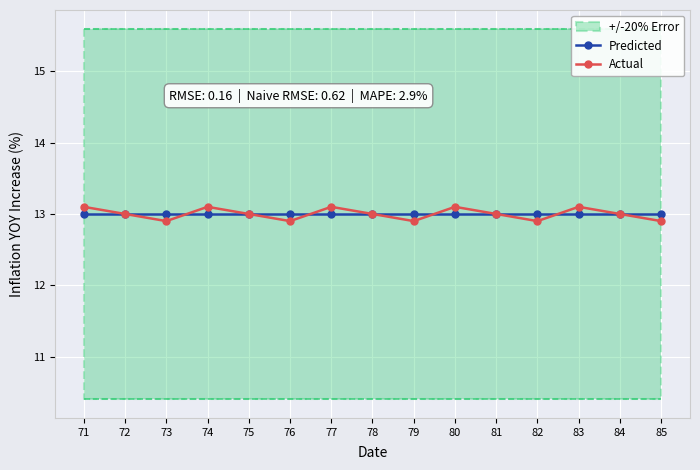

Reading left to right, extract all data points from this chart.

Predicted: 13.0	13.0	13.0	13.0	13.0	13.0	13.0	13.0	13.0	13.0	13.0	13.0	13.0	13.0	13.0
Actual: 13.1	13.0	12.9	13.1	13.0	12.9	13.1	13.0	12.9	13.1	13.0	12.9	13.1	13.0	12.9